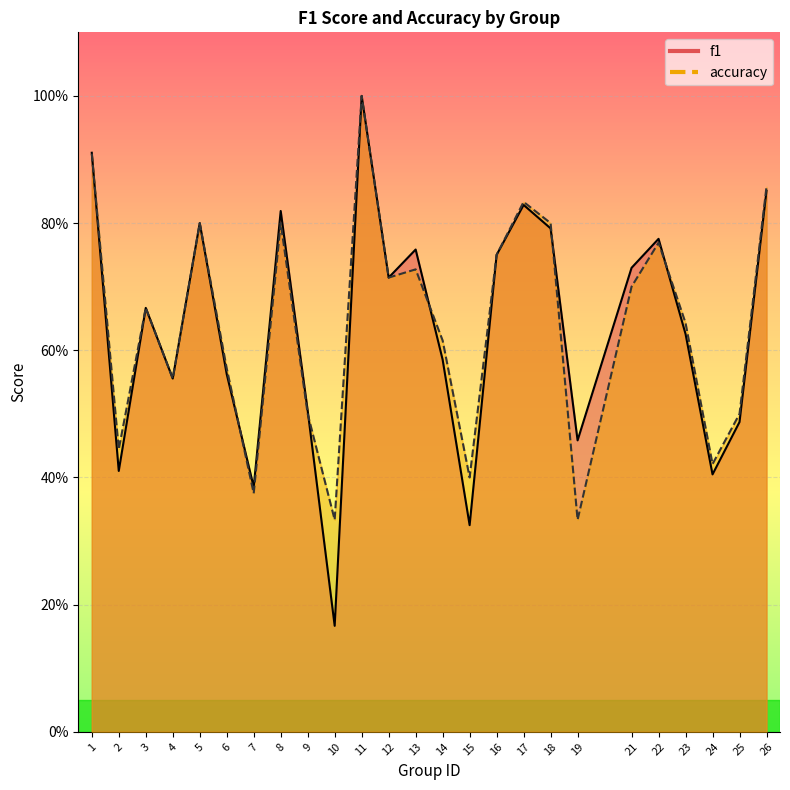

What is the difference between the maximum and second lowest values in the accuracy series?

0.7